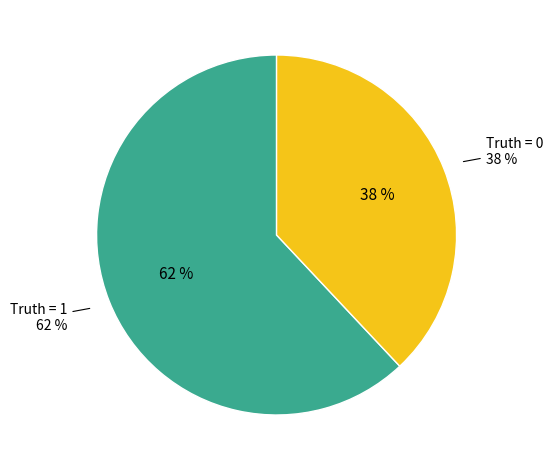

Which has a higher value, 1 or 0?

1